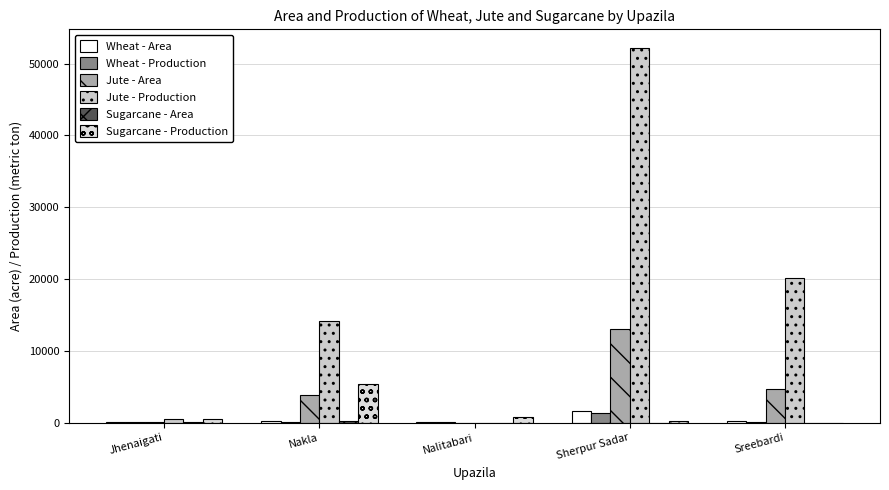

The Wheat - Area series shows 245 at Nakla. True or false?

True